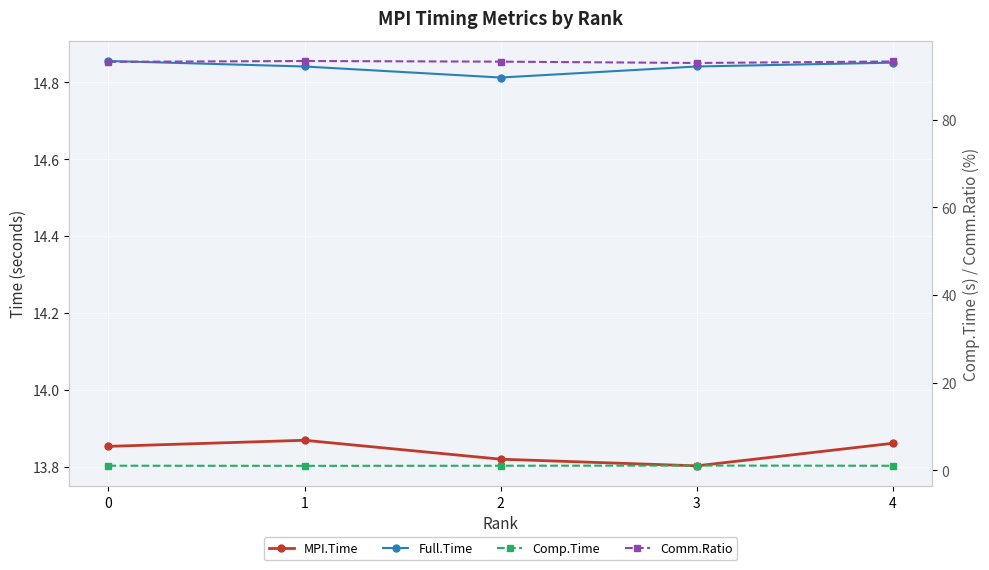

Count the Comm.Ratio values in the range 93 to 94.

5